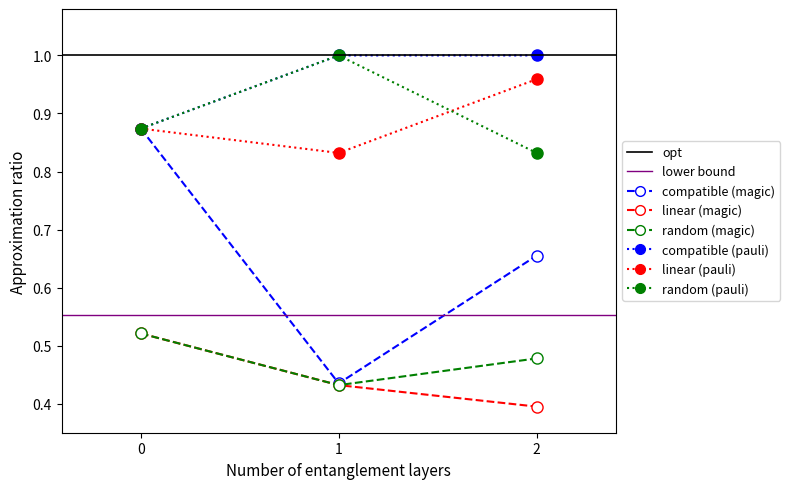

Which series has the largest range (max minus min)?

compatible (magic)